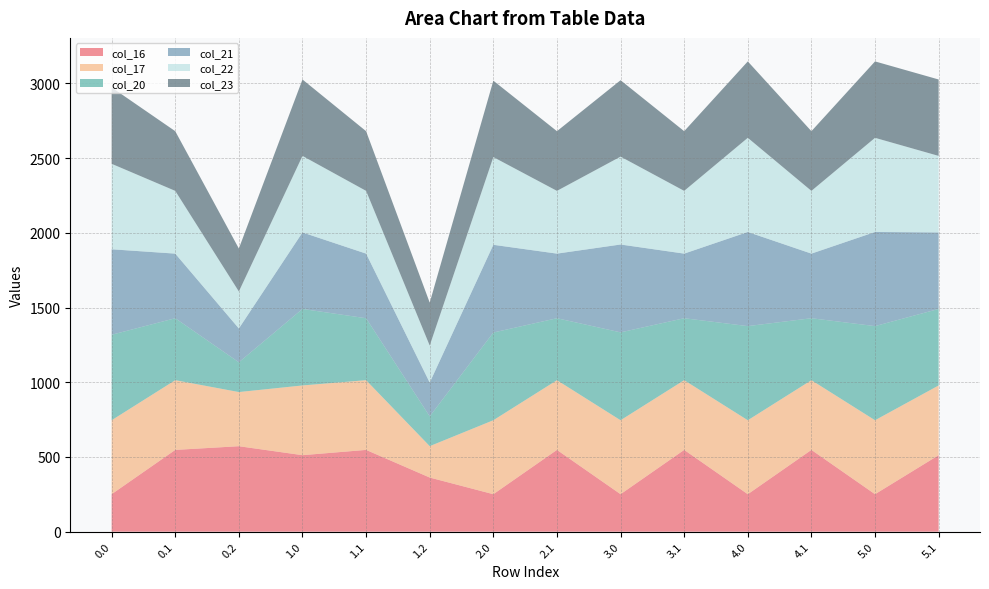

Reading left to right, what are all the values shown in this chart?

col_16: 250.9	547.3	572.0	512.0	547.3	362.4	250.9	547.3	250.9	547.3	250.9	547.3	250.9	512.0
col_17: 494.8	466.6	362.4	466.6	466.6	210.0	494.8	466.6	494.8	466.6	494.8	466.6	494.8	466.6
col_20: 572.0	414.5	199.2	512.0	414.5	199.2	587.0	414.5	588.0	414.5	629.9	414.5	629.9	512.0
col_21: 572.0	432.4	226.4	512.0	432.4	226.4	587.0	432.4	588.0	432.4	630.0	432.4	630.0	512.0
col_22: 572.0	419.9	247.4	512.0	419.9	247.4	587.0	419.9	588.0	419.9	630.0	419.9	630.0	512.0
col_23: 511.3	399.4	287.5	511.3	399.4	287.5	511.3	399.4	511.3	399.4	511.3	399.4	511.3	511.3